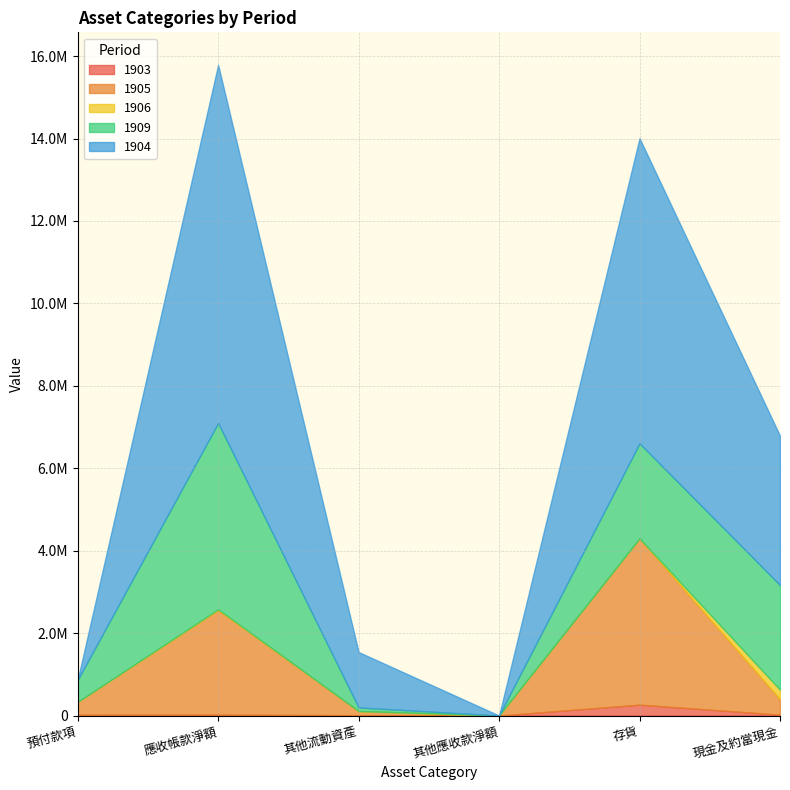

Does the chart have visible grid lines?

Yes